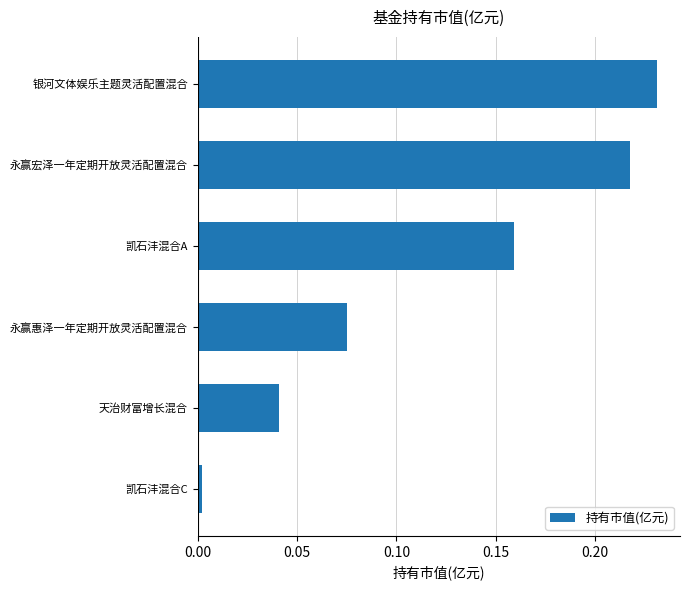

Count the number of categories in the chart.

6